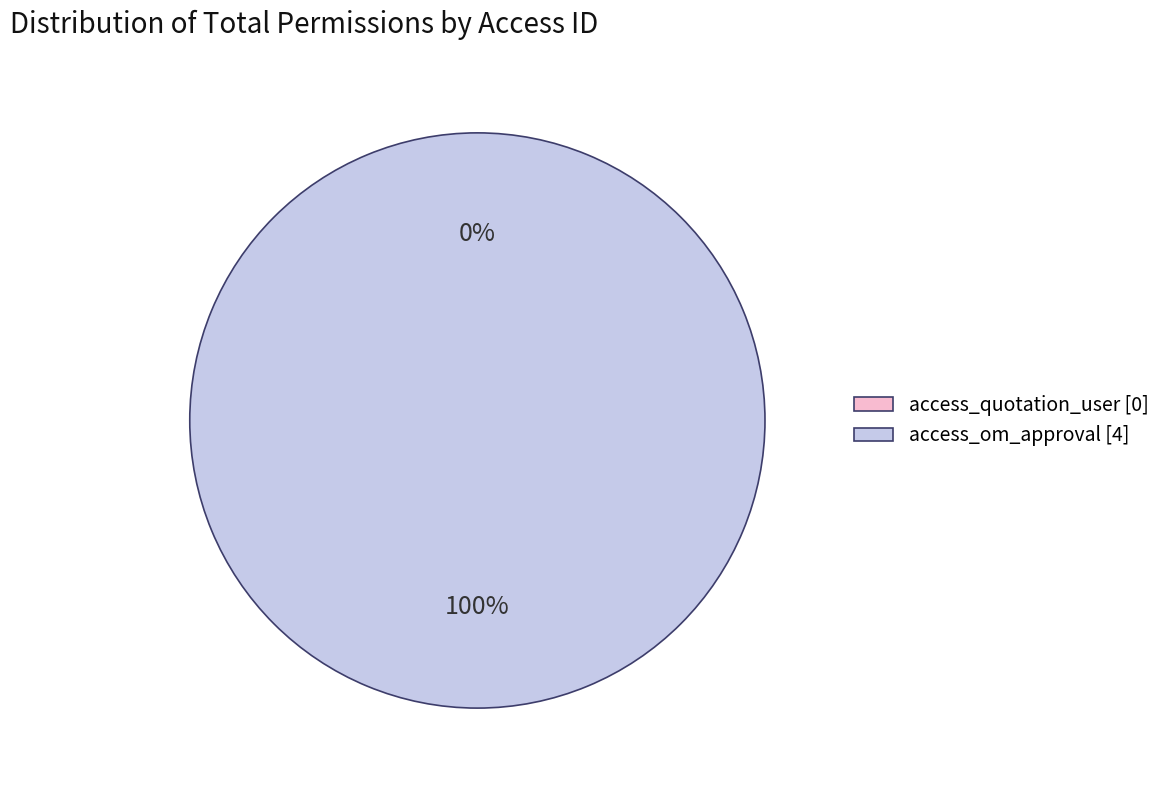

True or false: access_quotation_user accounts for 0% of the total.

True